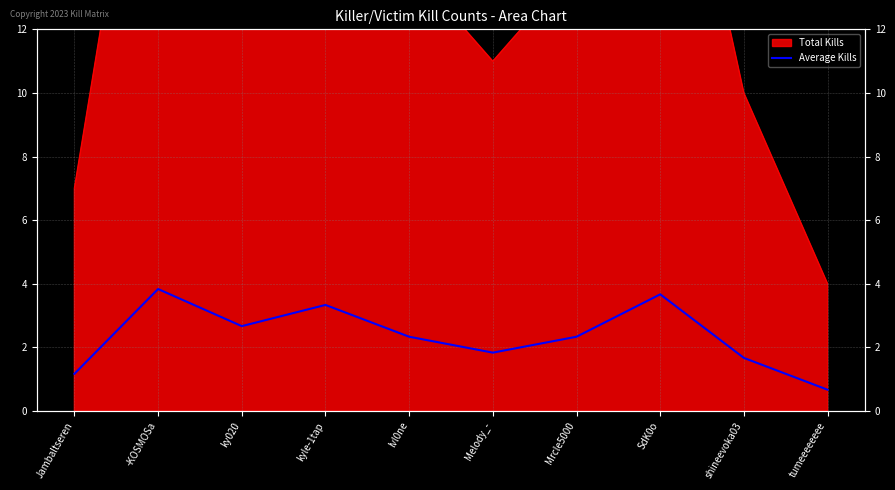

How many interior local valleys (lower than both neighbors) does the data have?

2